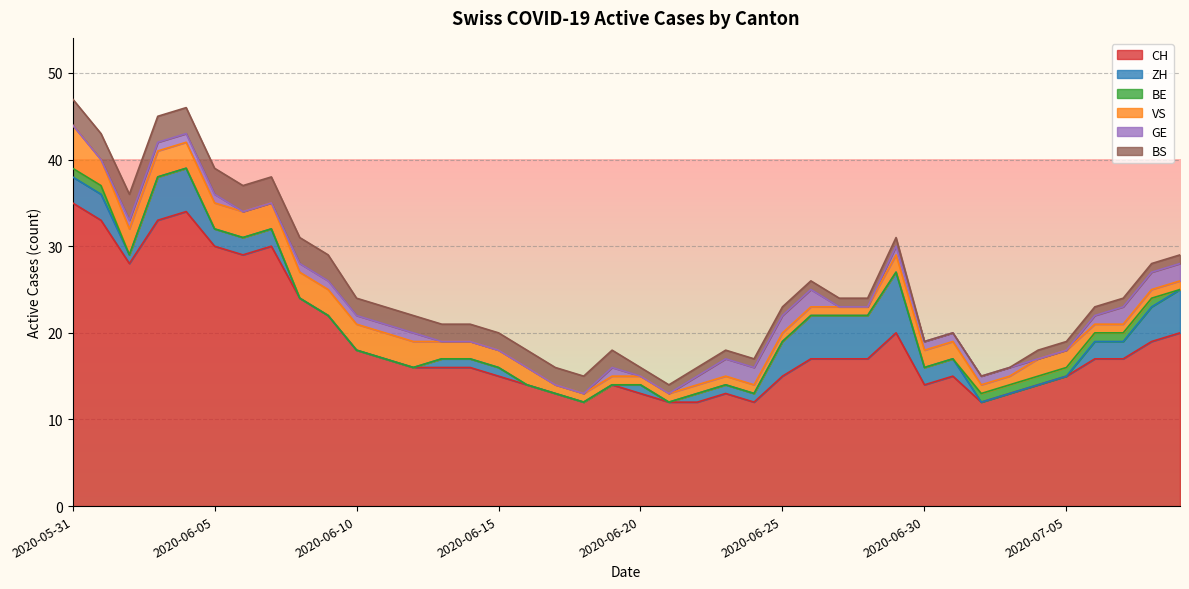

How many lines are shown in the chart?

6